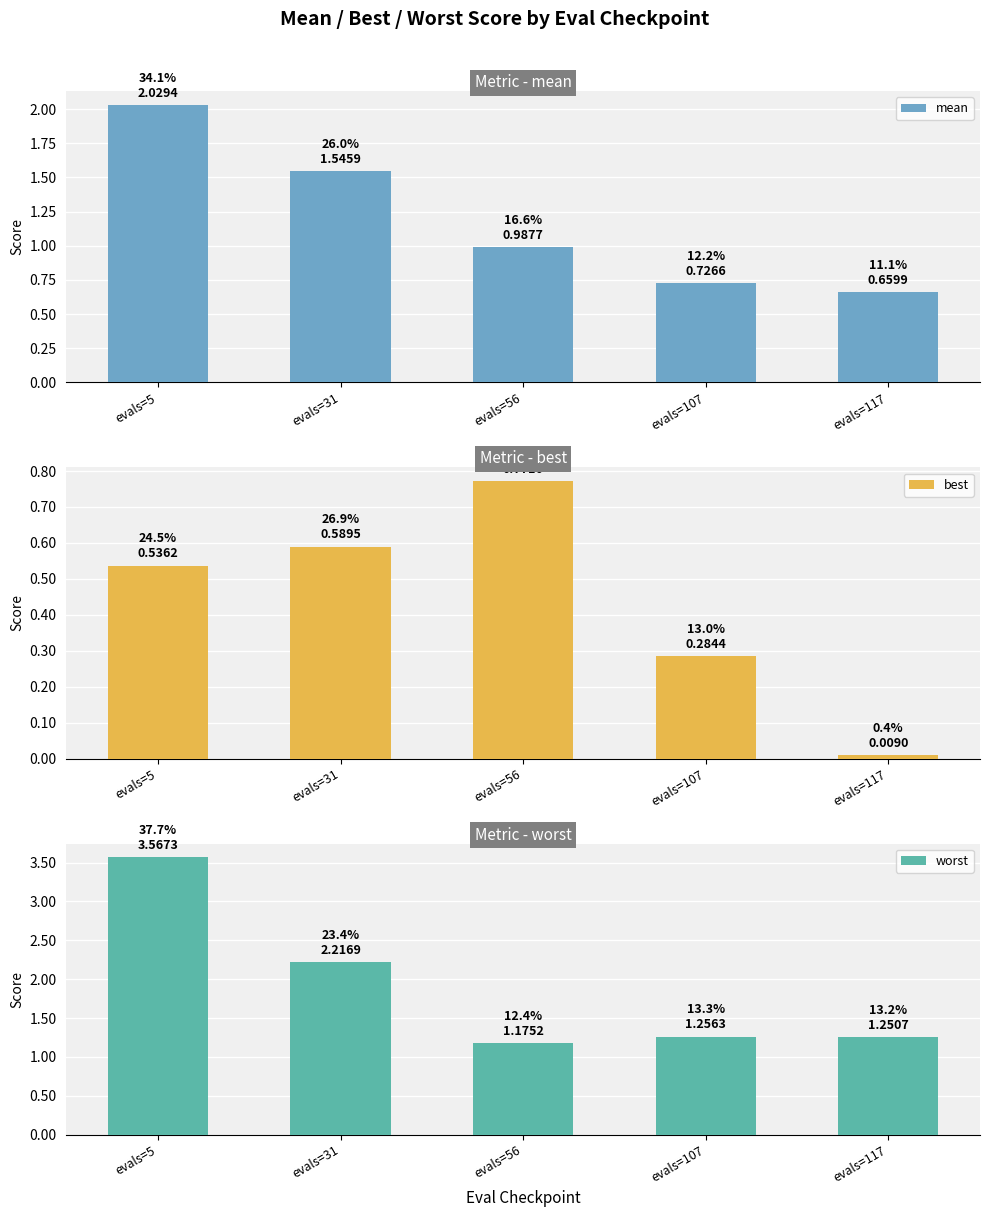

What is the value of the mean bar at the 3rd from the left?

1.0